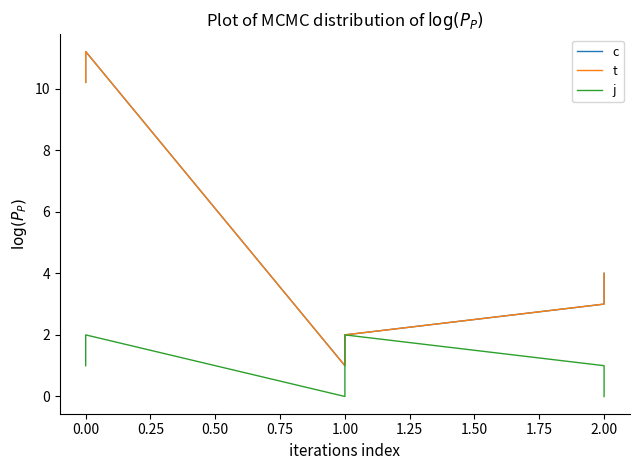

Reading right to left, transcribe all the data shown in this chart.

c: 4.0	3.0	2.0	1.0	11.2	10.2
t: 4.0	3.0	2.0	1.0	11.2	10.2
j: 0.0	1.0	2.0	0.0	2.0	1.0